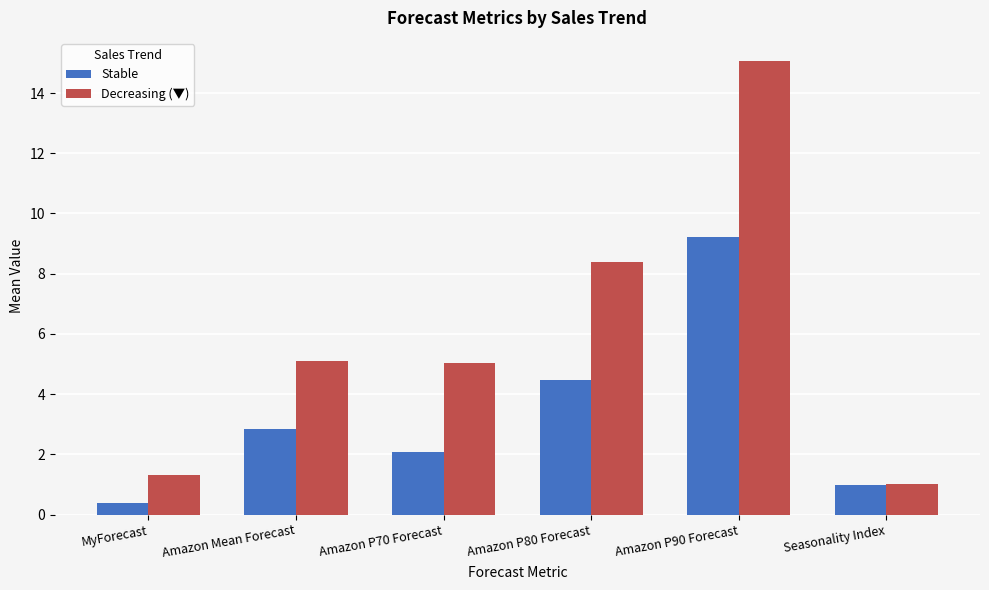

Does the chart contain any negative values?

No